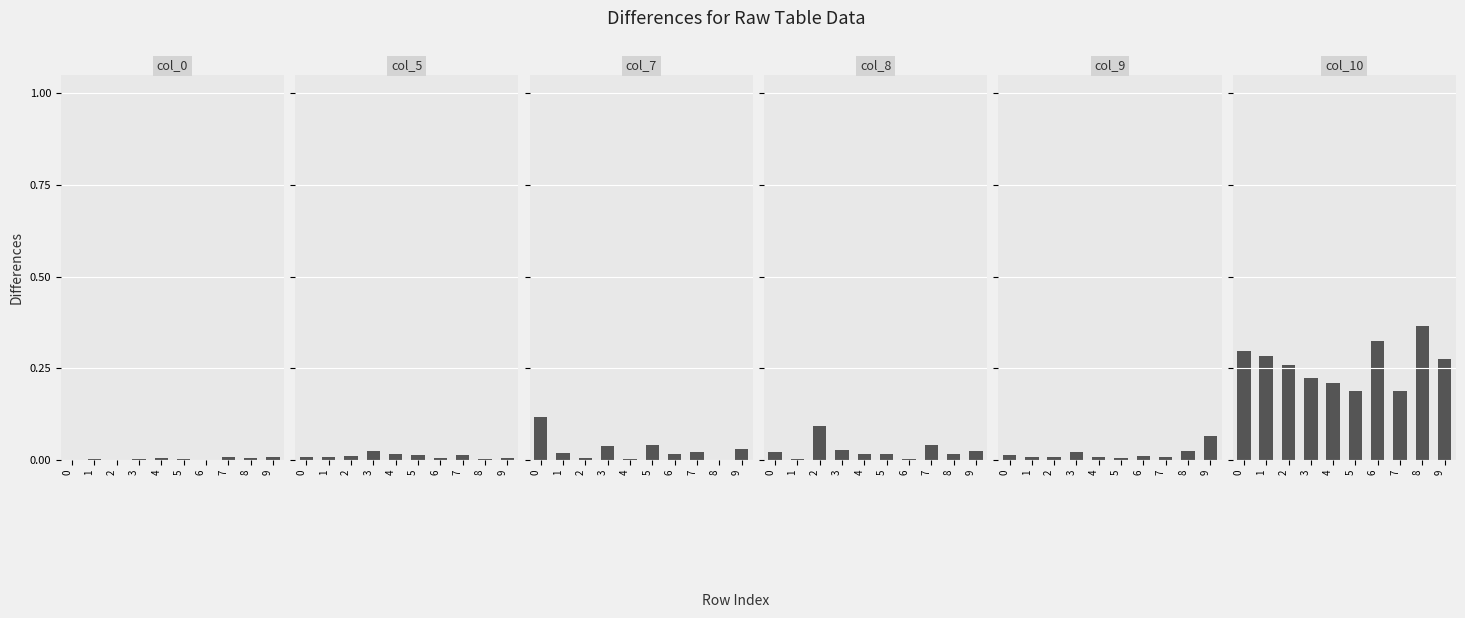

Is it true that col_0 equals 0.0 at 2?

False